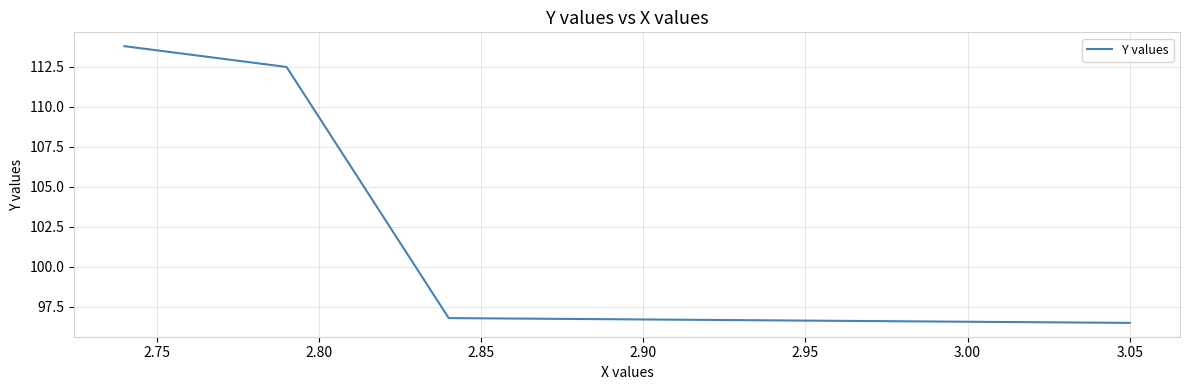

What is the smallest value displayed?

96.5